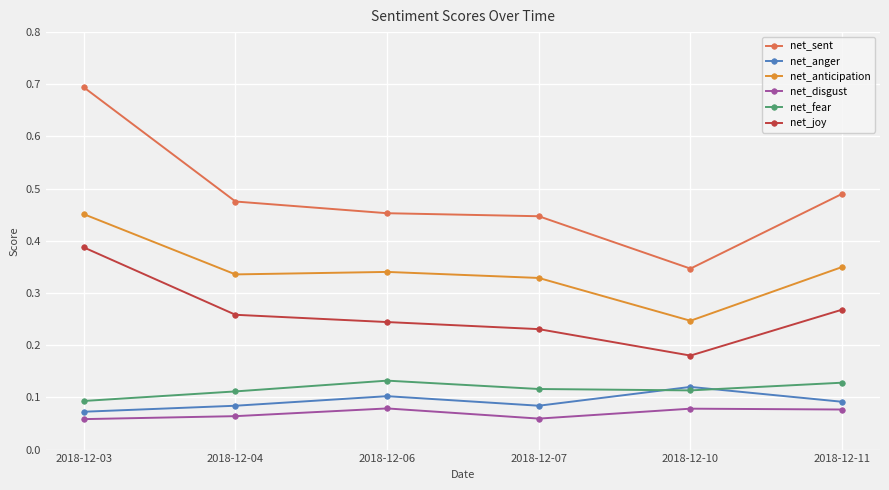

What is the total value across all series at 2018-12-11?

1.4